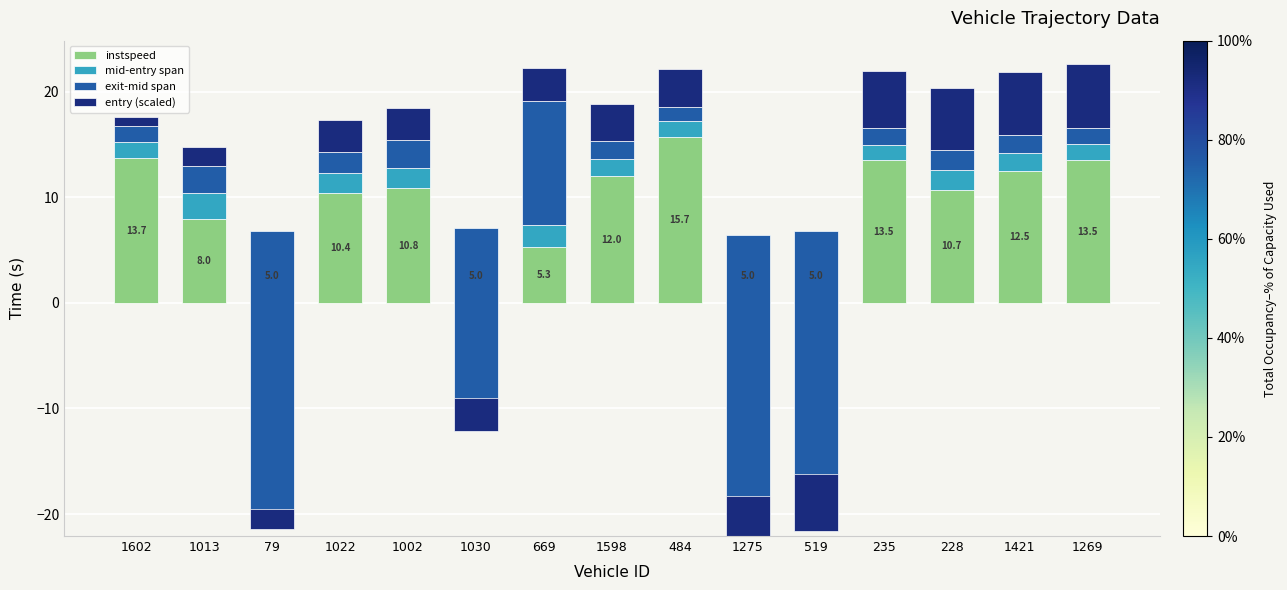

What is the label of the 6th bar from the left?

1030